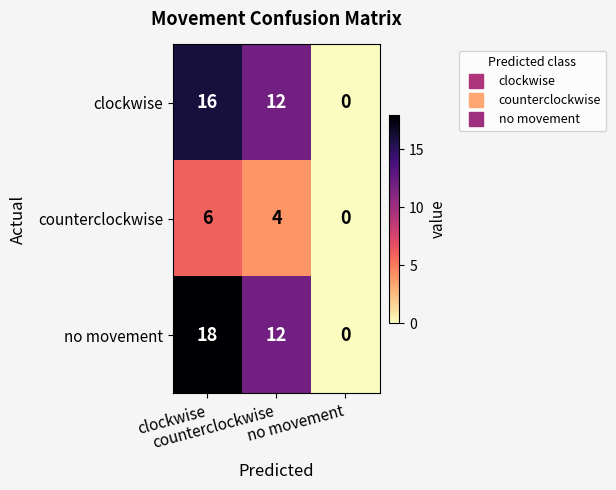

What is the greatest value displayed?

18